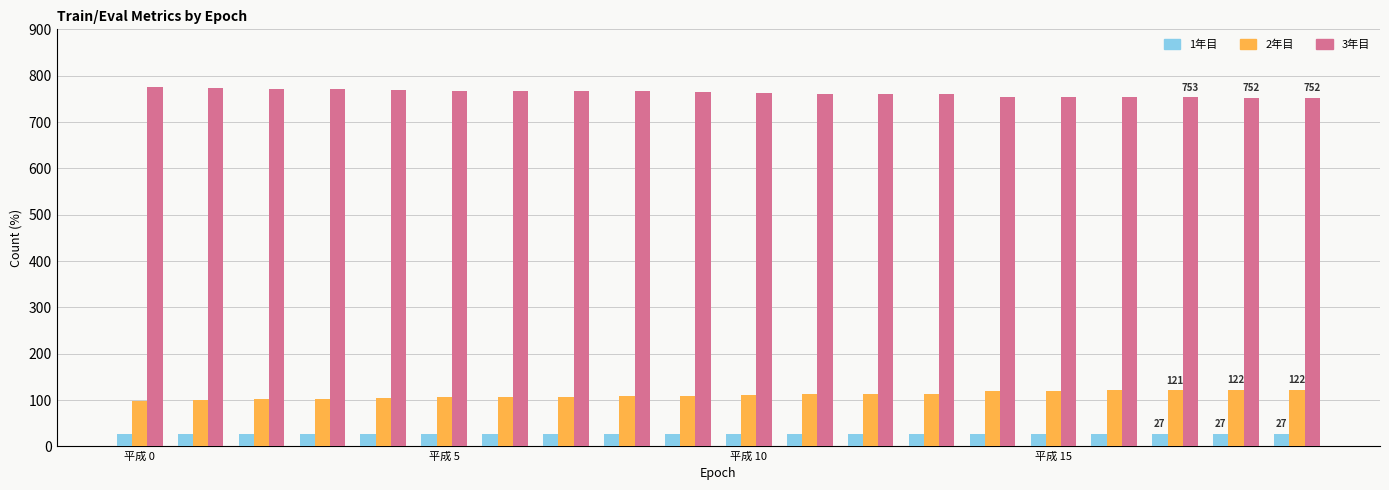

How many distinct data groups are displayed?

3